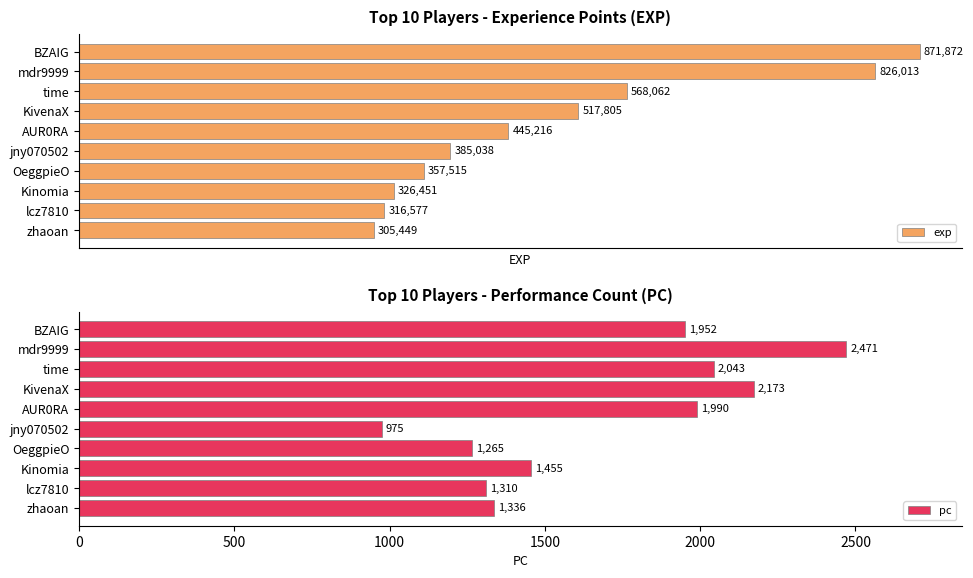

List the labels in order of exp value, largest first.

BZAIG, mdr9999, time, KivenaX, AUR0RA, jny070502, OeggpieO, Kinomia, lcz7810, zhaoan